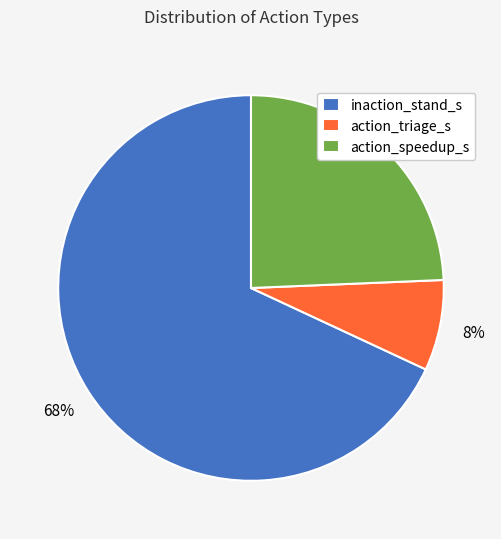

What is the ratio of the value at action_speedup_s to the value at inaction_stand_s?

0.4